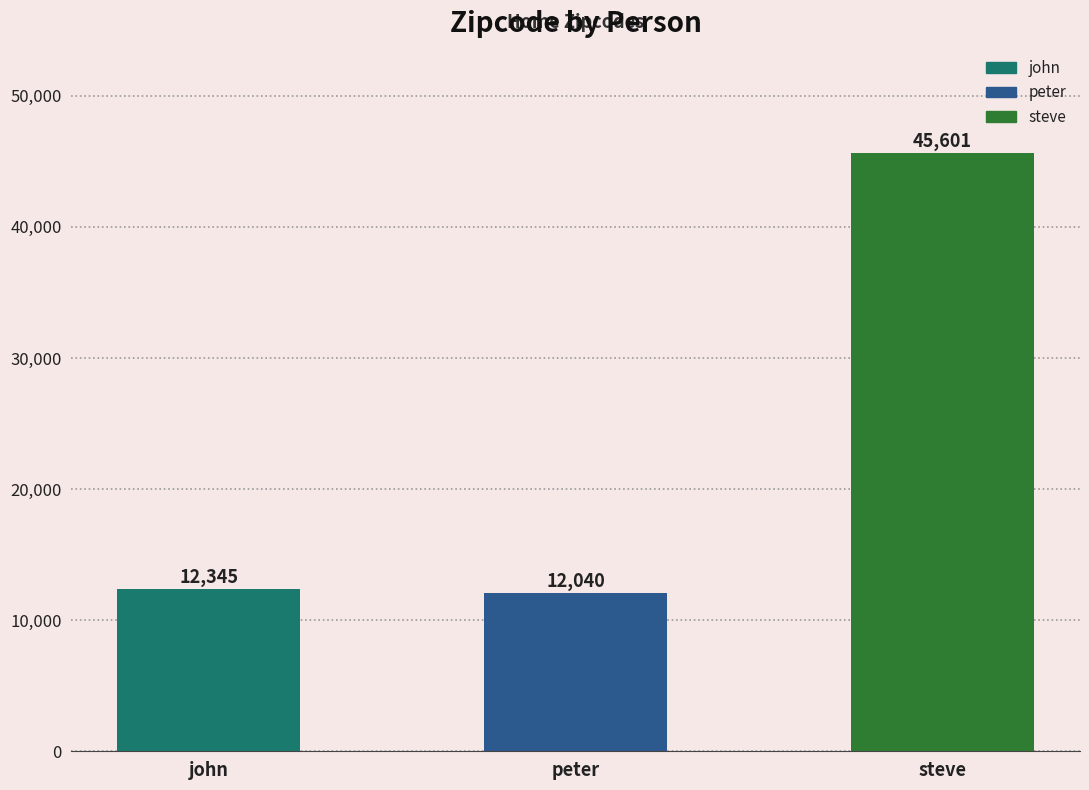

What is the change in value from john to steve?

+33256